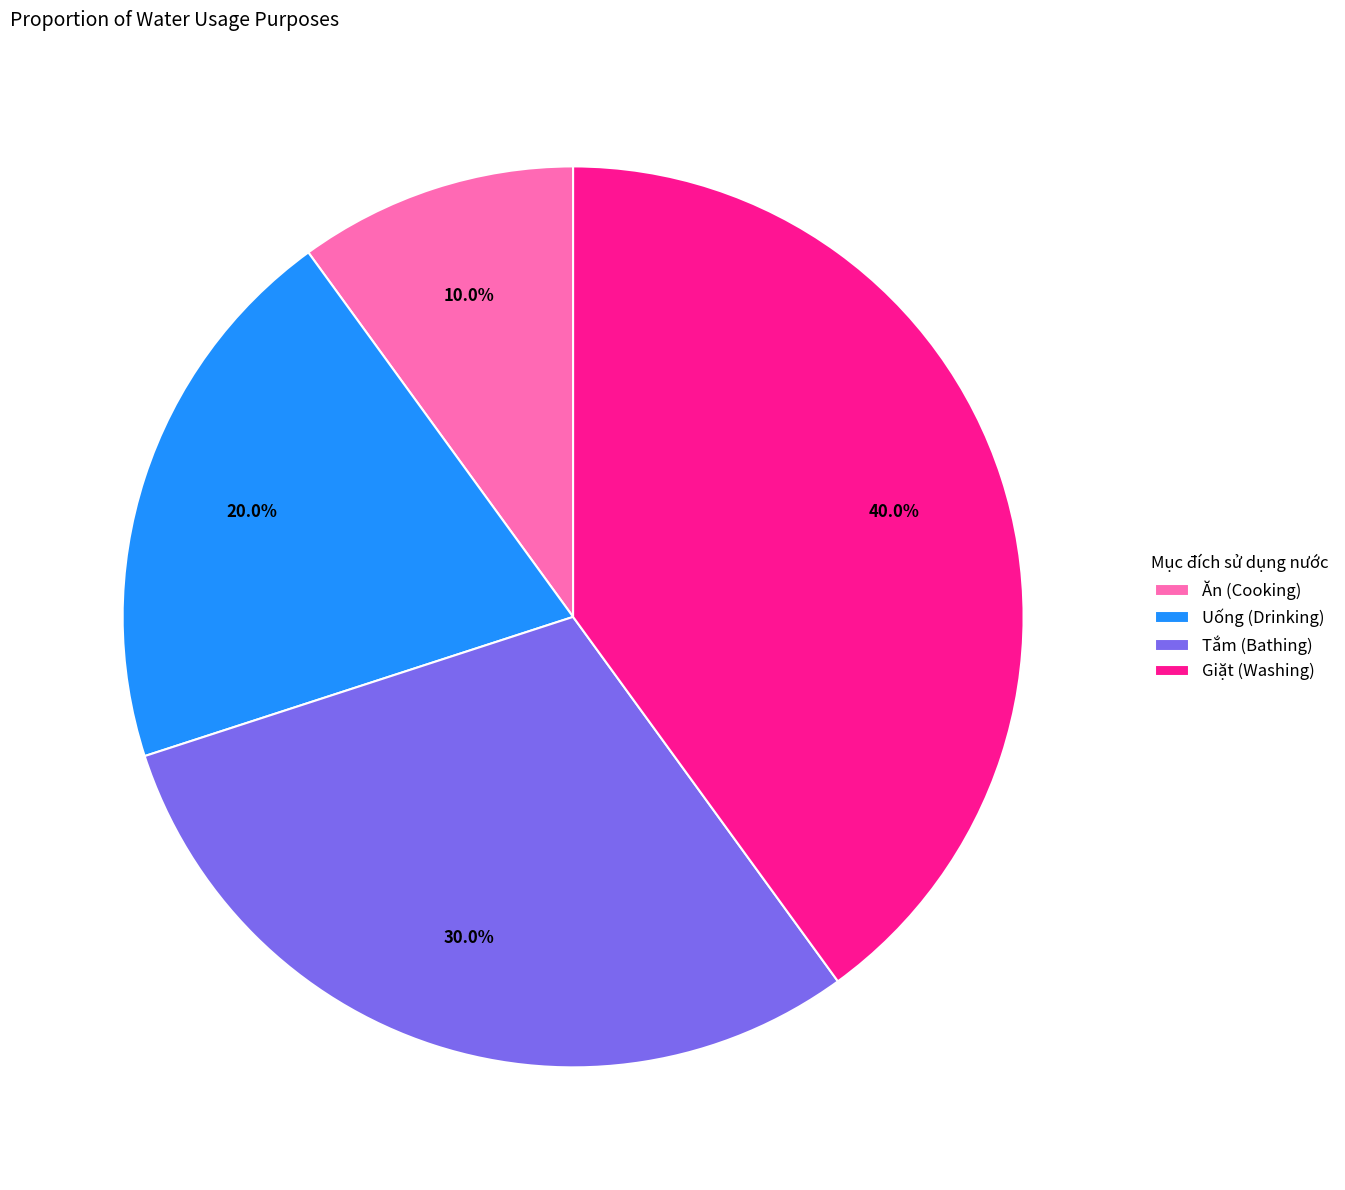

Is it true that Tắm (Bathing) is 30% of the pie?

True